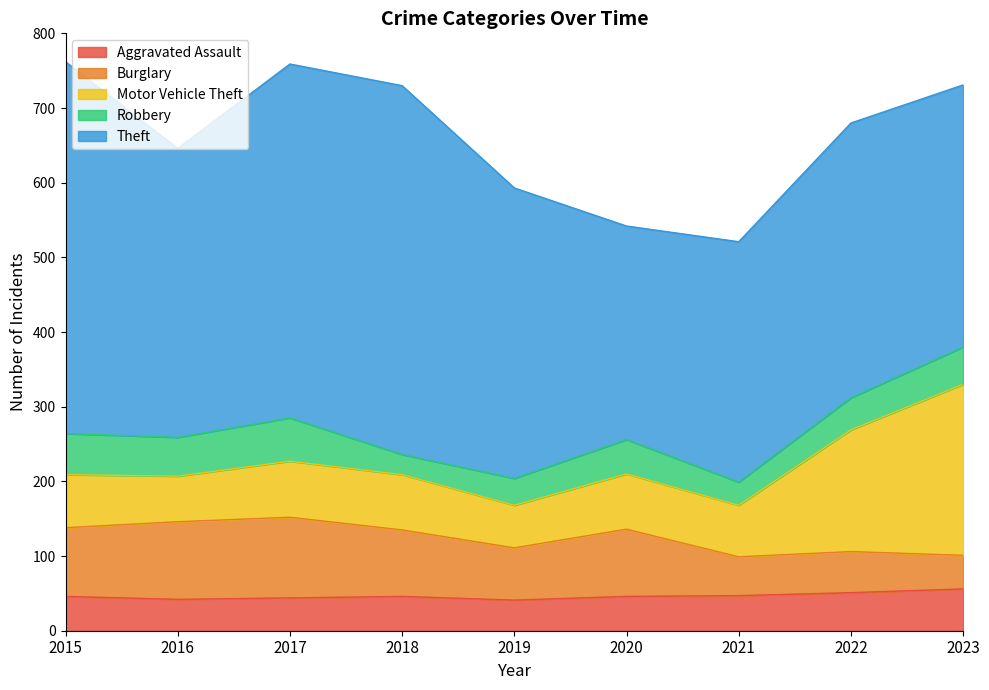

The value of Burglary at 2015 is 92. True or false?

True